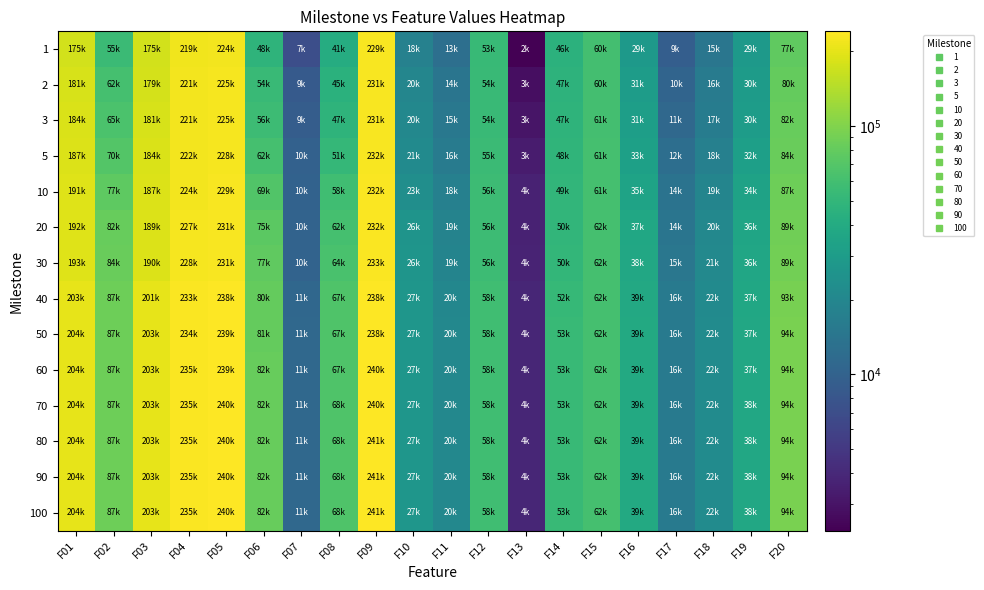

Reading right to left, what are all the values shown in this chart?

1: F20=77423.7	F19=28749.5	F18=14574.5	F17=9334.9	F16=28812.4	F15=60014.3	F14=45728.7	F13=2346.6	F12=53129.5	F11=12768.7	F10=18026.3	F09=228977.0	F08=40926.4	F07=7108.4	F06=47856.9	F05=223589.0	F04=218845.0	F03=175253.0	F02=55307.8	F01=174993.0
2: F20=80260.1	F19=29727.8	F18=16114.7	F17=10463.1	F16=30586.7	F15=60406.0	F14=46867.1	F13=2804.6	F12=53972.7	F11=14158.2	F10=19789.6	F09=230508.0	F08=44928.4	F07=8649.5	F06=53822.7	F05=224857.0	F04=220541.0	F03=178891.0	F02=61585.8	F01=181053.0
3: F20=81784.0	F19=30336.8	F18=16549.2	F17=11197.9	F16=31476.2	F15=60627.8	F14=47478.4	F13=3050.5	F12=54350.4	F11=14875.6	F10=20444.6	F09=231224.0	F08=47356.6	F07=9204.2	F06=56353.7	F05=225349.0	F04=221045.0	F03=181016.0	F02=65254.1	F01=183535.0
5: F20=83977.7	F19=31819.2	F18=17667.2	F17=12394.9	F16=32709.8	F15=61037.5	F14=48408.4	F13=3313.4	F12=55134.1	F11=16048.8	F10=21463.8	F09=231622.0	F08=51489.8	F07=9870.6	F06=61826.6	F05=227610.0	F04=222060.0	F03=183655.0	F02=69732.6	F01=187108.0
10: F20=86660.5	F19=33527.4	F18=19264.8	F17=13768.3	F16=34667.0	F15=61375.9	F14=49284.2	F13=3626.0	F12=56090.6	F11=17628.7	F10=23239.0	F09=232175.0	F08=57927.5	F07=10110.6	F06=68819.4	F05=228855.0	F04=223630.0	F03=187047.0	F02=76743.8	F01=190990.0
20: F20=88729.5	F19=35707.0	F18=20493.1	F17=14296.0	F16=37343.2	F15=61664.8	F14=49690.0	F13=3666.3	F12=56198.0	F11=18525.7	F10=25844.5	F09=232467.0	F08=61720.6	F07=10306.0	F06=75106.7	F05=230616.0	F04=226802.0	F03=188552.0	F02=82271.4	F01=192309.0
30: F20=89371.9	F19=36385.8	F18=20907.1	F17=14740.3	F16=37708.8	F15=61708.9	F14=50032.0	F13=3726.7	F12=56418.1	F11=19000.3	F10=26313.0	F09=232568.0	F08=63522.4	F07=10305.2	F06=77347.9	F05=230858.0	F04=227553.0	F03=189519.0	F02=84264.6	F01=192794.0
40: F20=93497.2	F19=37231.7	F18=21663.6	F17=15590.7	F16=38711.9	F15=61893.6	F14=52346.9	F13=3840.8	F12=58086.1	F11=20122.8	F10=26531.0	F09=238180.0	F08=66722.3	F07=11113.7	F06=80418.7	F05=237653.0	F04=233150.0	F03=201261.0	F02=86508.1	F01=202767.0
50: F20=93967.0	F19=37424.5	F18=21729.6	F17=15712.4	F16=38957.8	F15=61897.0	F14=52670.2	F13=3850.6	F12=58316.0	F11=20240.7	F10=26598.9	F09=238375.0	F08=67391.2	F07=11200.0	F06=81175.7	F05=238502.0	F04=234021.0	F03=202874.0	F02=86624.4	F01=203990.0
60: F20=94056.9	F19=37477.7	F18=21743.3	F17=15721.8	F16=38957.8	F15=61917.1	F14=52670.2	F13=3865.5	F12=58361.6	F11=20304.1	F10=26634.0	F09=239802.0	F08=67493.3	F07=11202.5	F06=81514.9	F05=239238.0	F04=235039.0	F03=202881.0	F02=86792.2	F01=203990.0
70: F20=94164.3	F19=37507.8	F18=21728.0	F17=15728.6	F16=38957.8	F15=61917.1	F14=52691.9	F13=3865.5	F12=58377.6	F11=20335.8	F10=26650.0	F09=240270.0	F08=67541.0	F07=11202.5	F06=81629.6	F05=239531.0	F04=235125.0	F03=202881.0	F02=86847.3	F01=203990.0
80: F20=94164.3	F19=37510.7	F18=21745.9	F17=15741.1	F16=38957.8	F15=61917.1	F14=52691.9	F13=3865.5	F12=58377.6	F11=20339.9	F10=26650.0	F09=240632.0	F08=67541.0	F07=11202.5	F06=81629.6	F05=239531.0	F04=235315.0	F03=202881.0	F02=86847.3	F01=203990.0
90: F20=94164.3	F19=37536.0	F18=21745.9	F17=15741.1	F16=38957.8	F15=61917.1	F14=52691.9	F13=3865.5	F12=58377.6	F11=20339.9	F10=26650.0	F09=240632.0	F08=67541.0	F07=11202.5	F06=81629.6	F05=239531.0	F04=235412.0	F03=202881.0	F02=86847.5	F01=203990.0
100: F20=94164.3	F19=37536.0	F18=21734.1	F17=15741.1	F16=38957.8	F15=61917.1	F14=52691.9	F13=3865.5	F12=58377.6	F11=20339.9	F10=26650.0	F09=240632.0	F08=67541.0	F07=11202.5	F06=81629.6	F05=239531.0	F04=235412.0	F03=202881.0	F02=86847.5	F01=203990.0